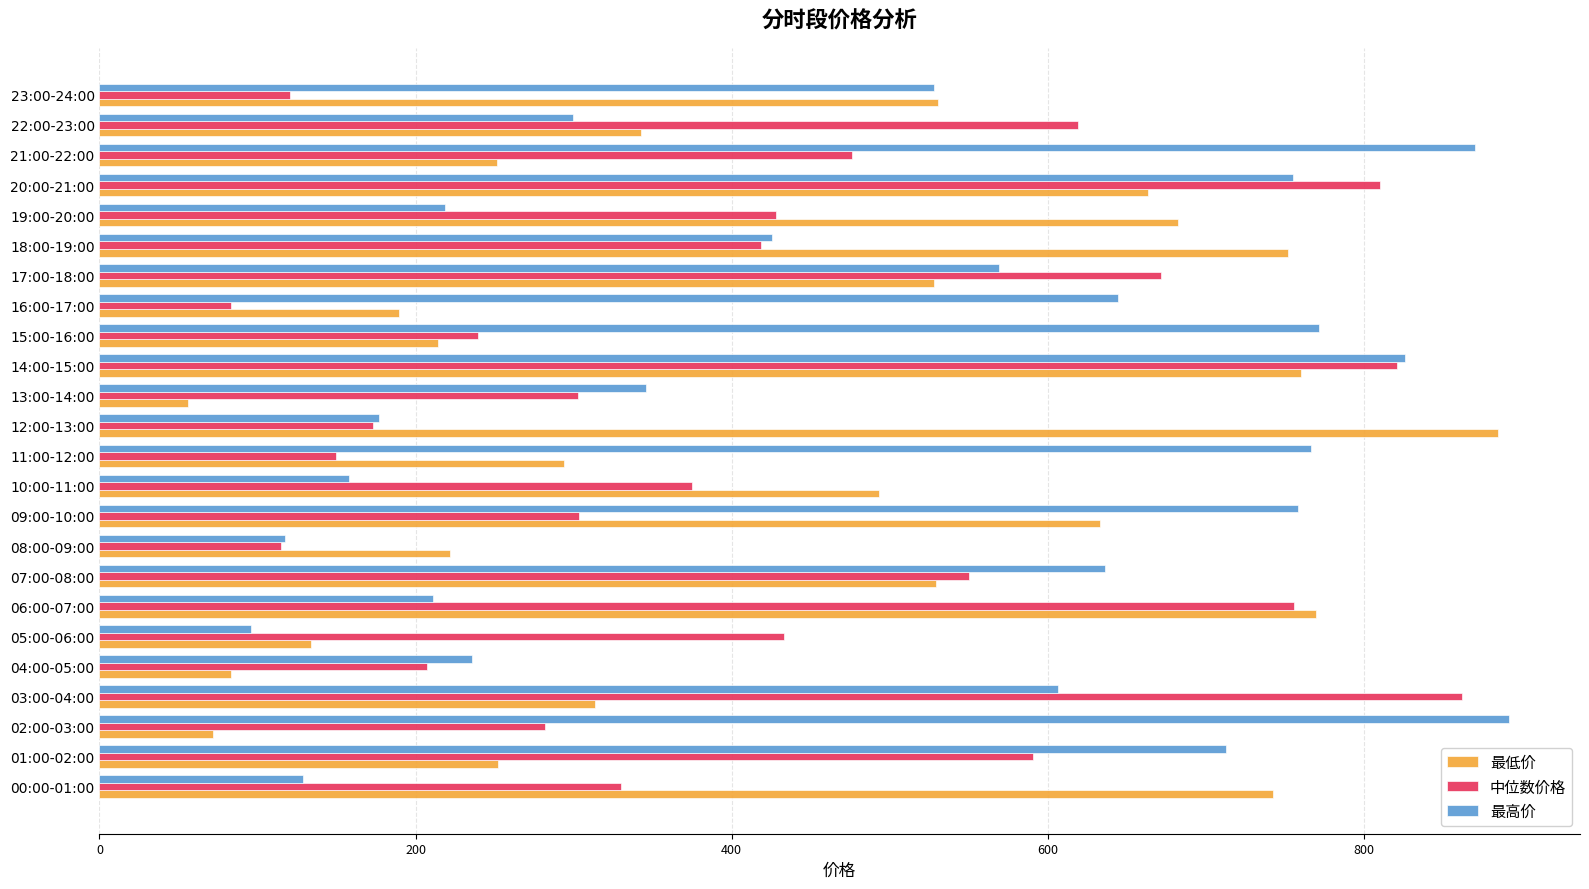

Which series has the widest spread of values?

最低价